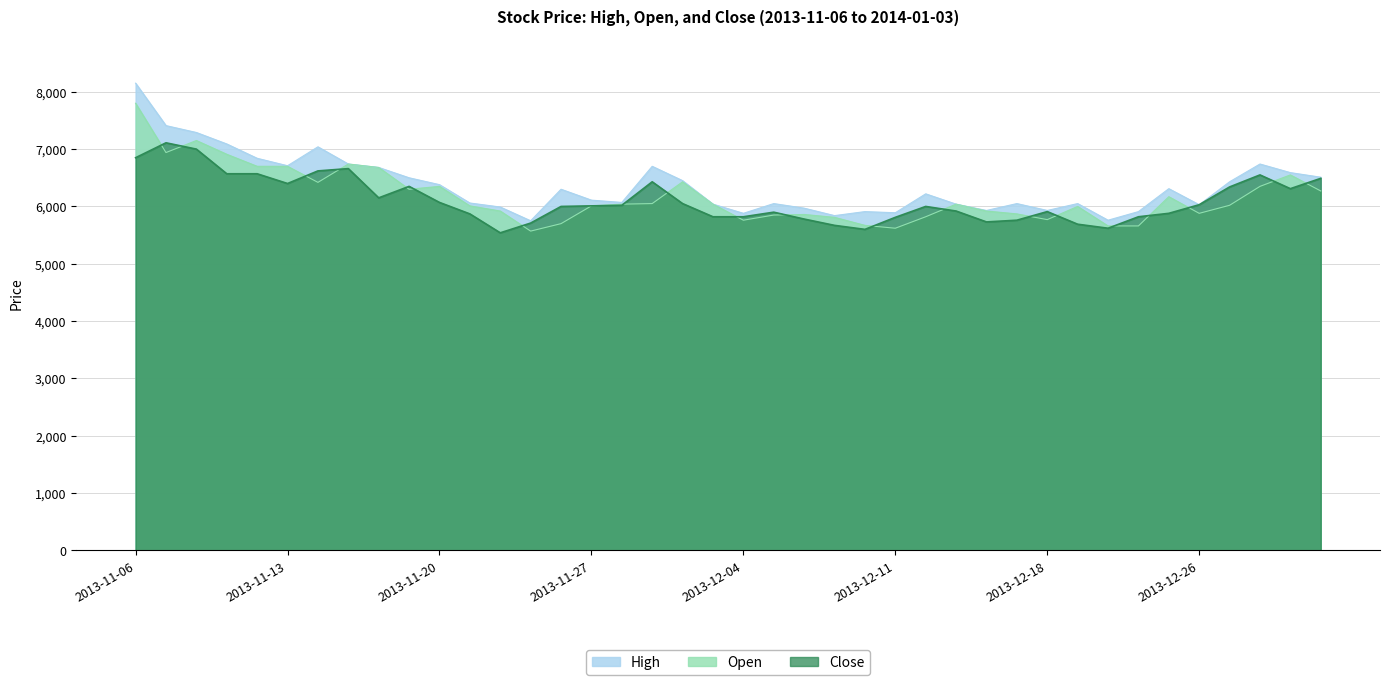

Which has a higher value, 2013-12-27 or 2013-11-22?

2013-12-27